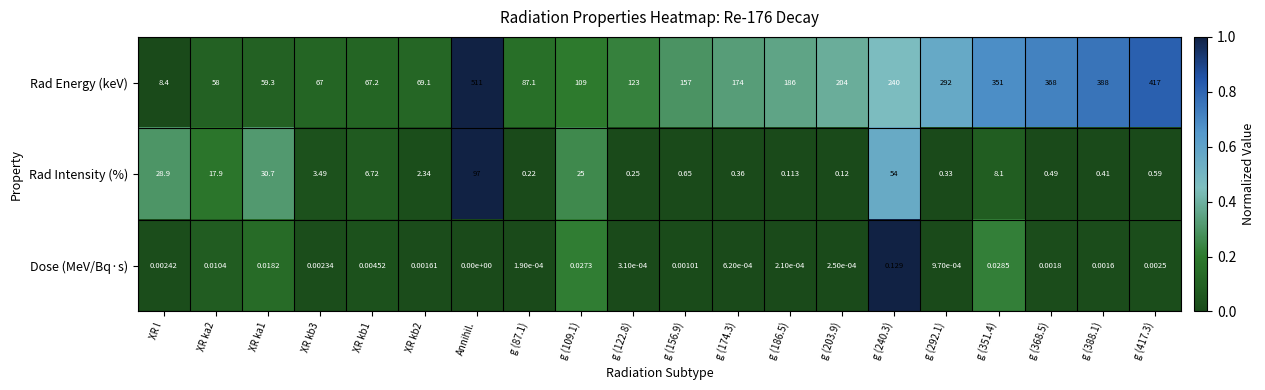

Which series has the widest spread of values?

Rad Energy (keV)